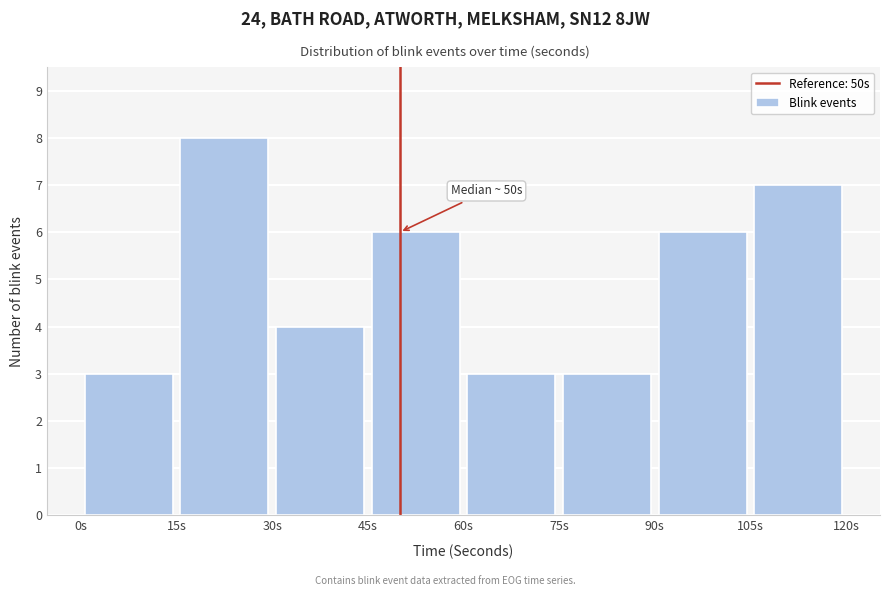

Over which range of the x-axis is the bar tallest?

15 to 30